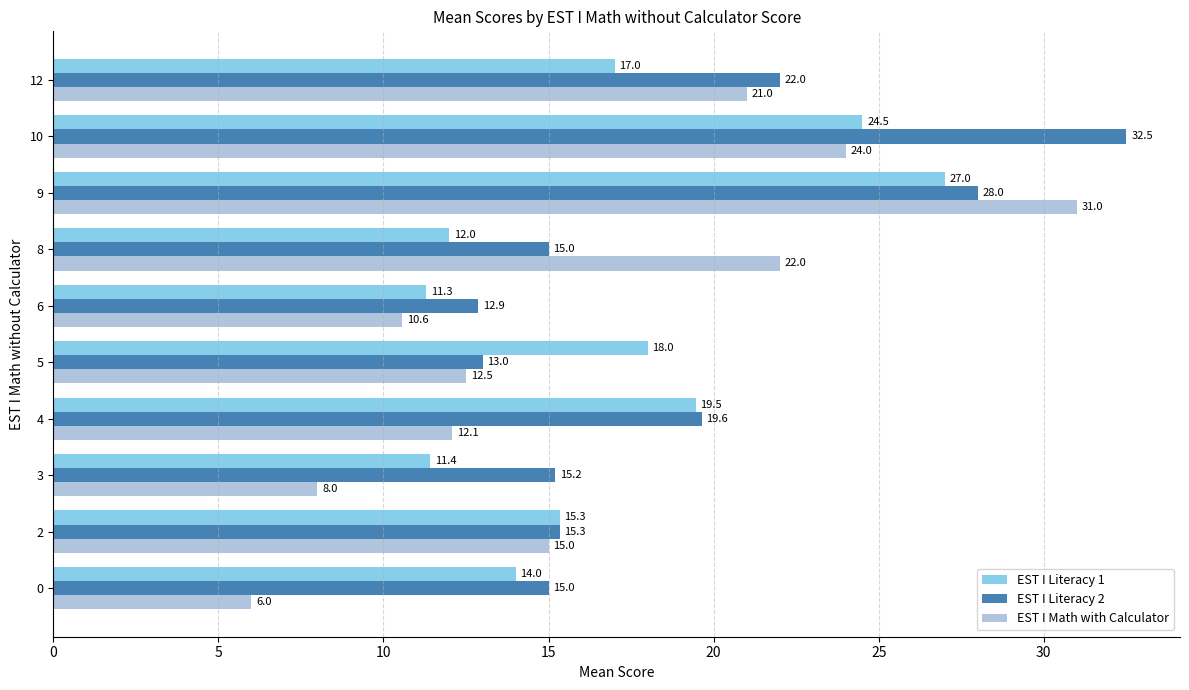

Rank the series by their average value, from lowest to highest.

EST I Math with Calculator, EST I Literacy 1, EST I Literacy 2